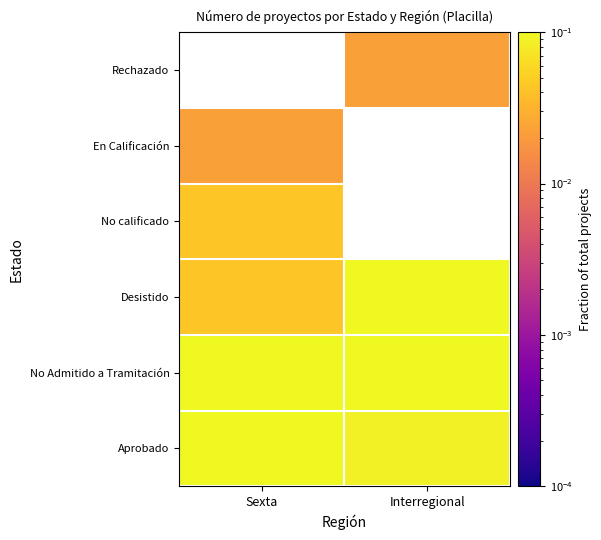

The Desistido series shows 0.1 at Interregional. True or false?

True